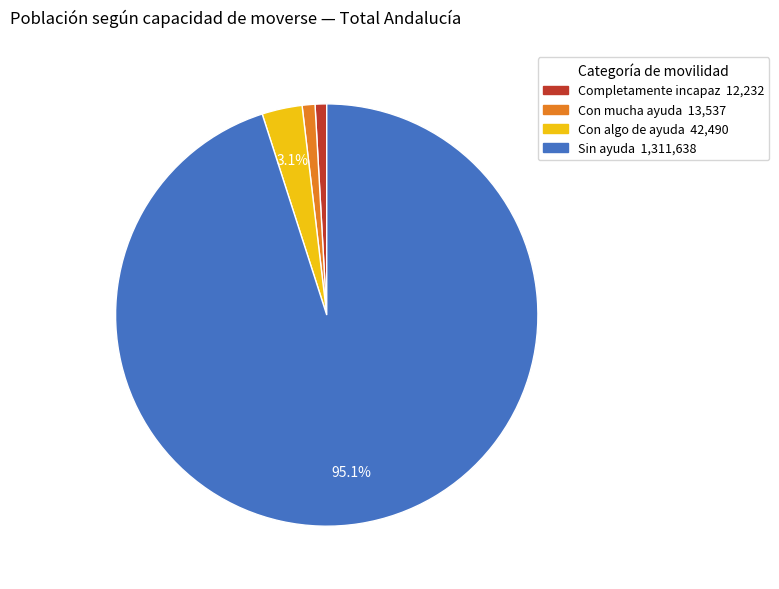

Is there a majority slice in this chart?

Yes